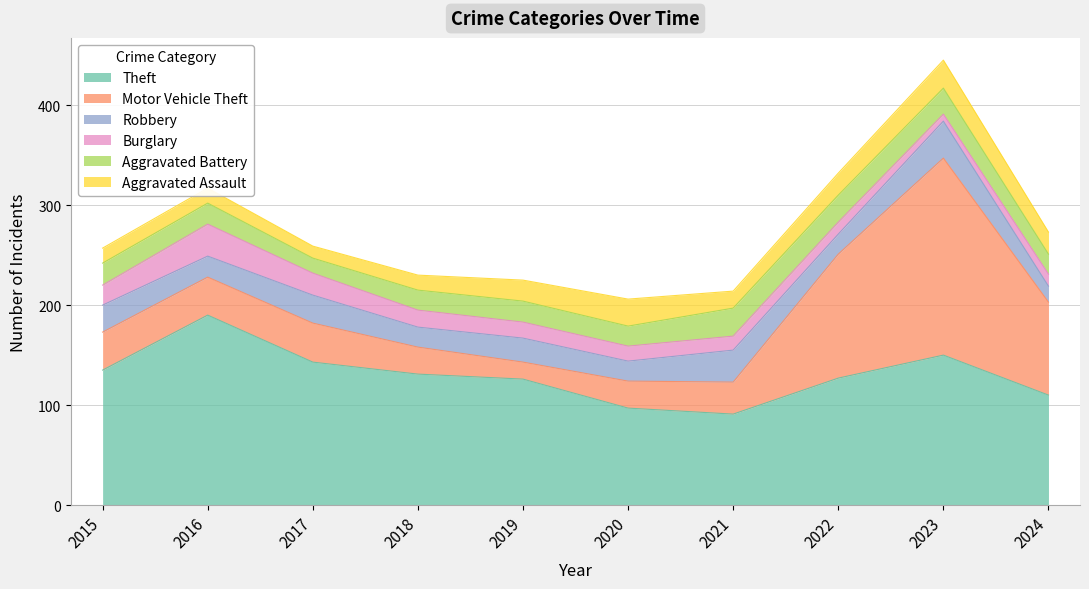

How many interior local valleys does the Motor Vehicle Theft series have?

1